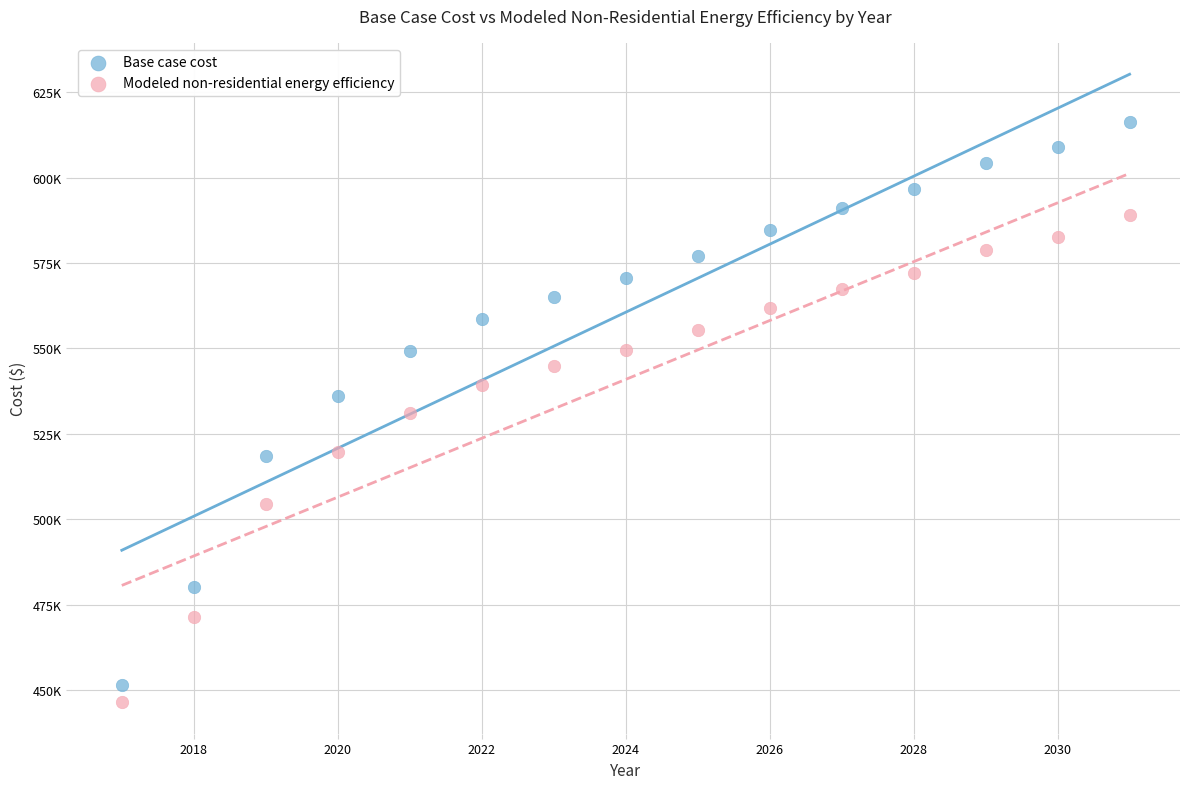

What are all the series names shown in the legend?

Base case cost, Modeled non-residential energy efficiency